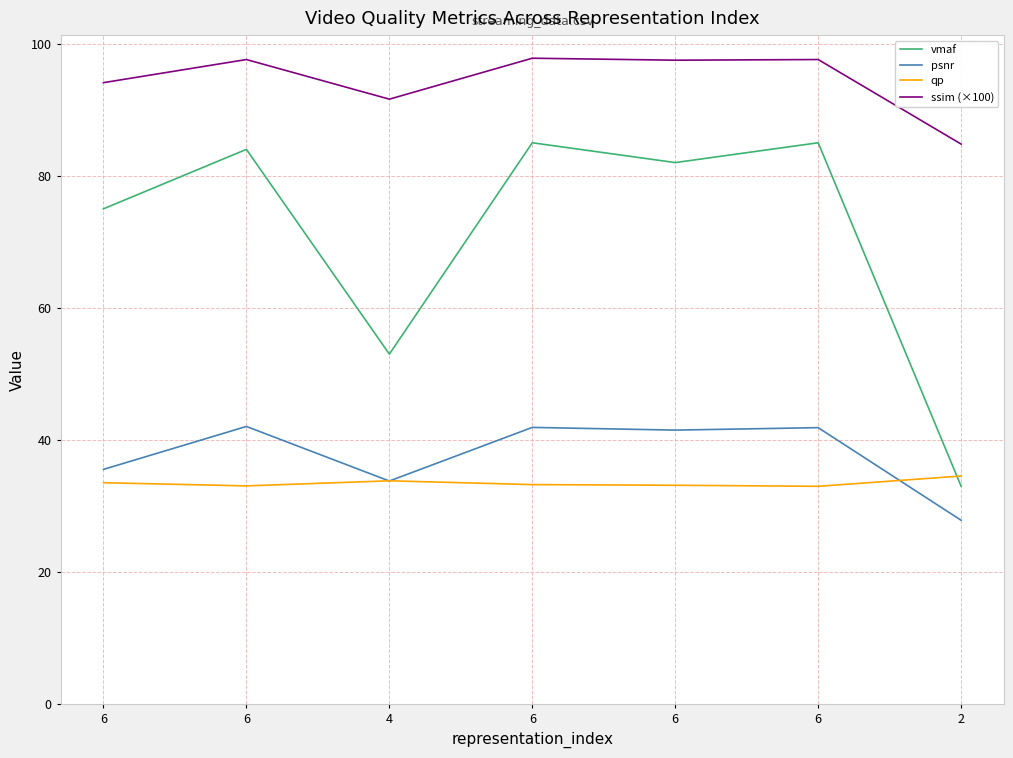

What is the maximum value shown in the chart?

97.8